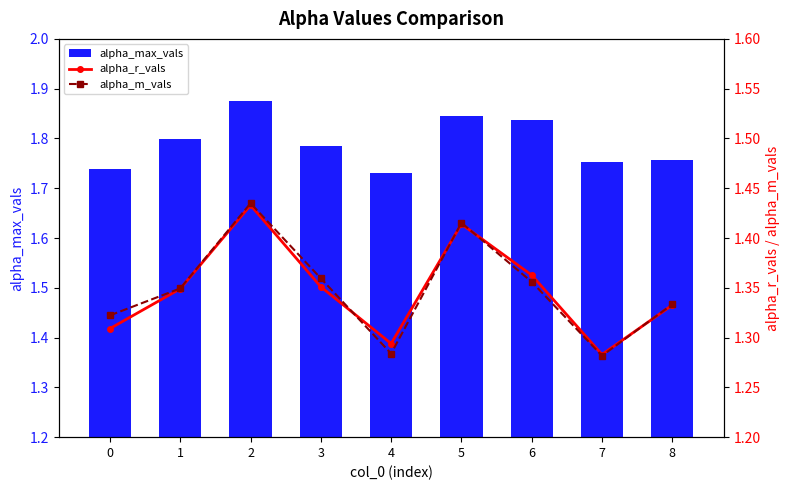

How many alpha_max_vals values are between 1 and 2?

9